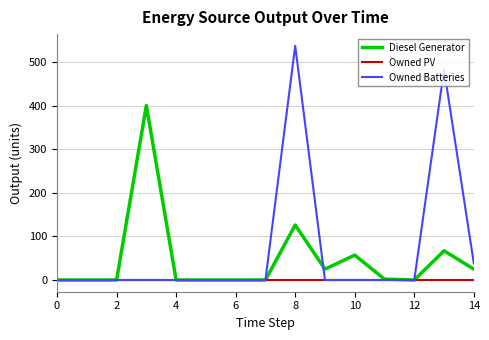

Which series has the largest range (max minus min)?

Owned Batteries